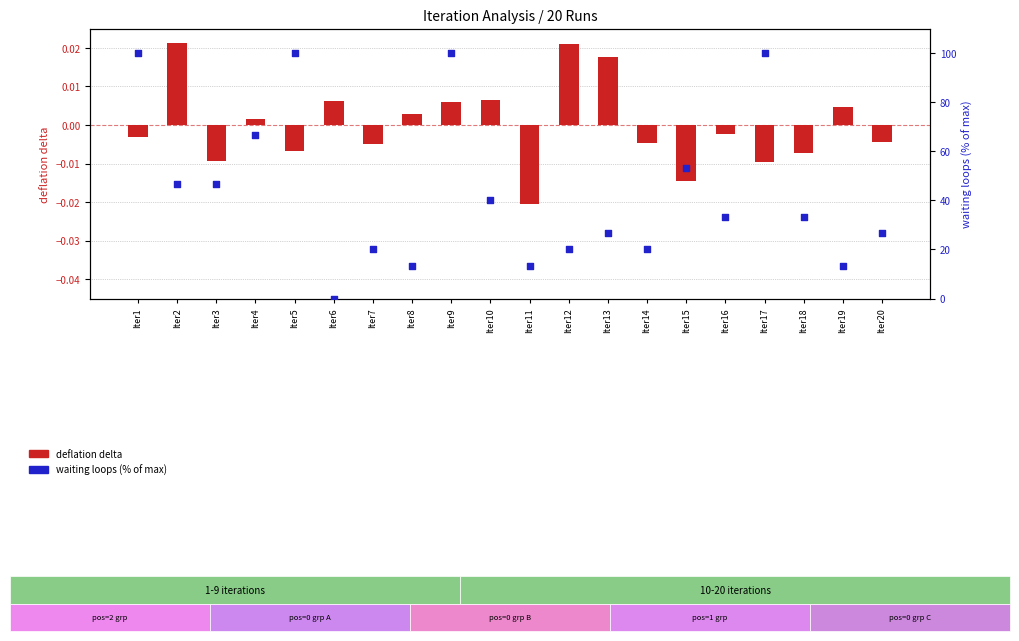

What are all the series names shown in the legend?

deflation delta, waiting loops %